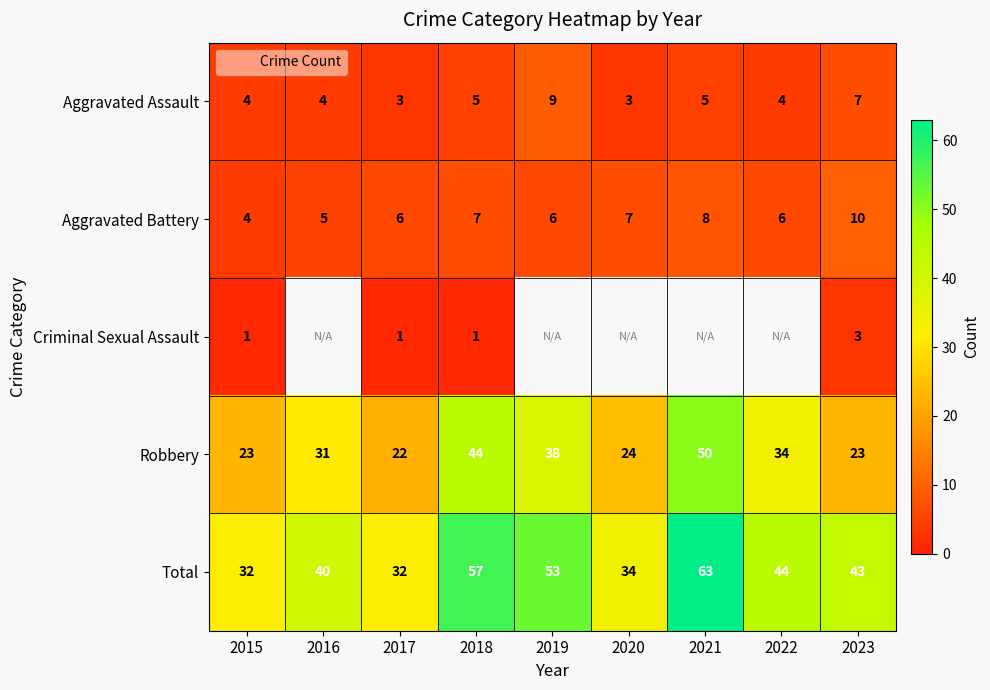

Rank the series by their maximum value, from highest to lowest.

Total, Robbery, Aggravated Battery, Aggravated Assault, Criminal Sexual Assault